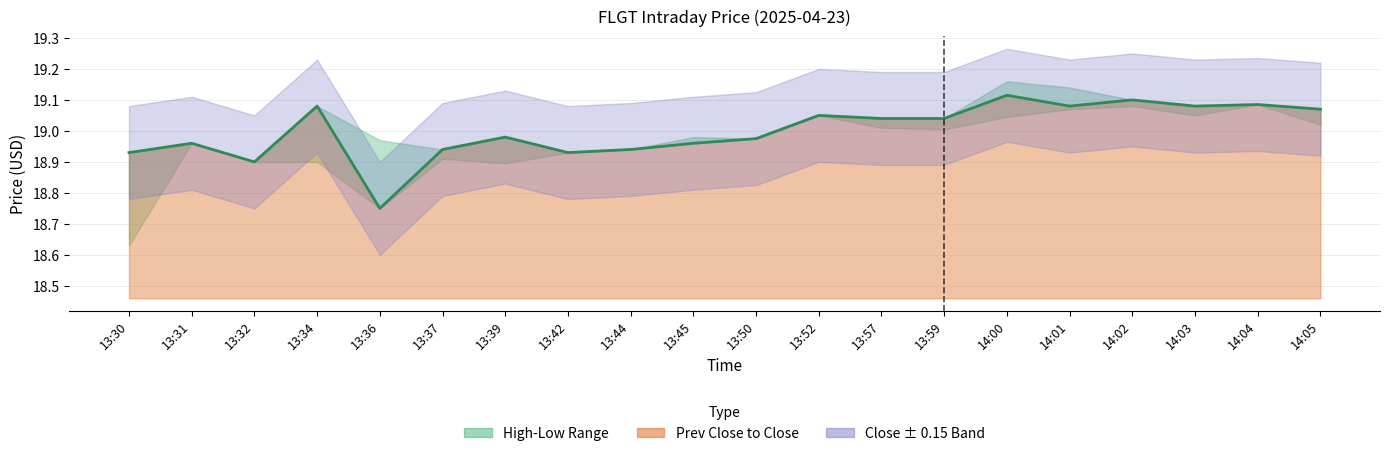

Is it true that the value at 14:03 is 19.1?

True